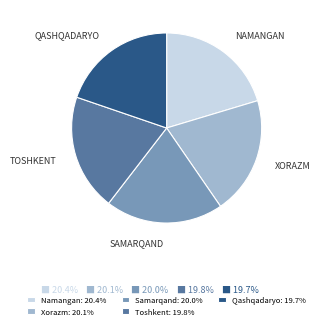

How many segments does this pie chart have?

5